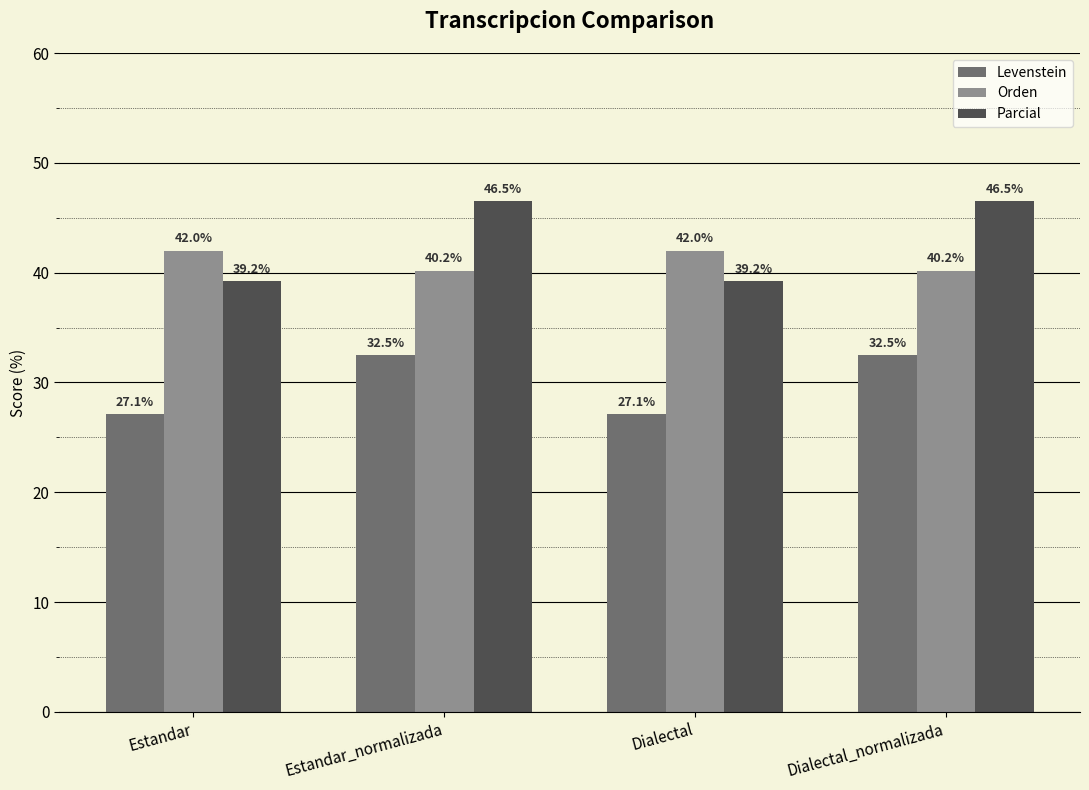

What is the difference between the highest and lowest values at Dialectal_normalizada?

14.0